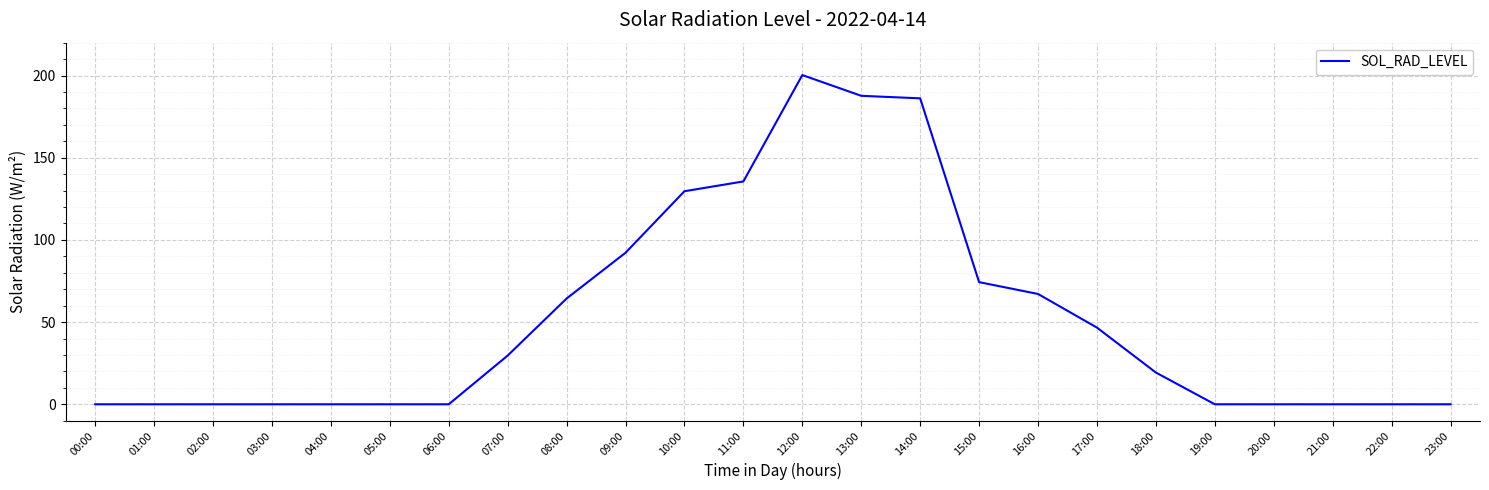

Which has a higher value, 21:00 or 18:00?

18:00